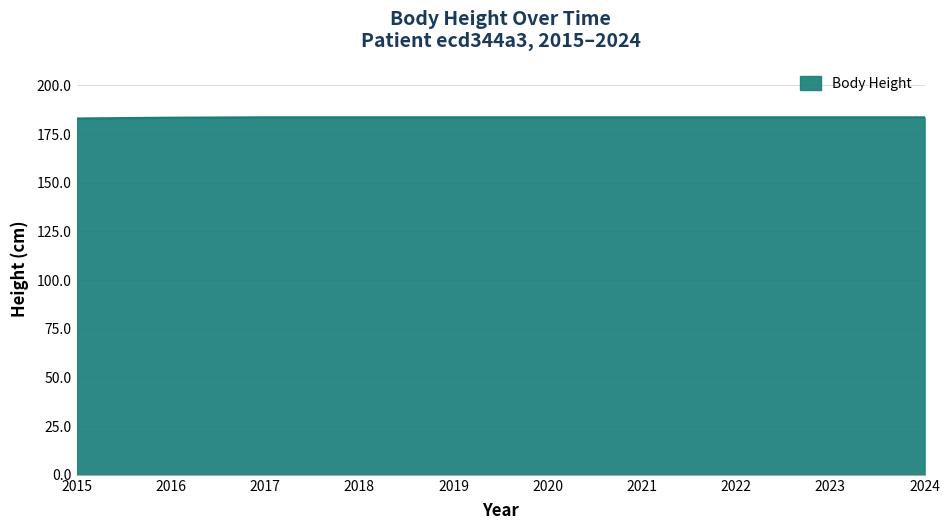

Count the values in the range 183 to 184.

10